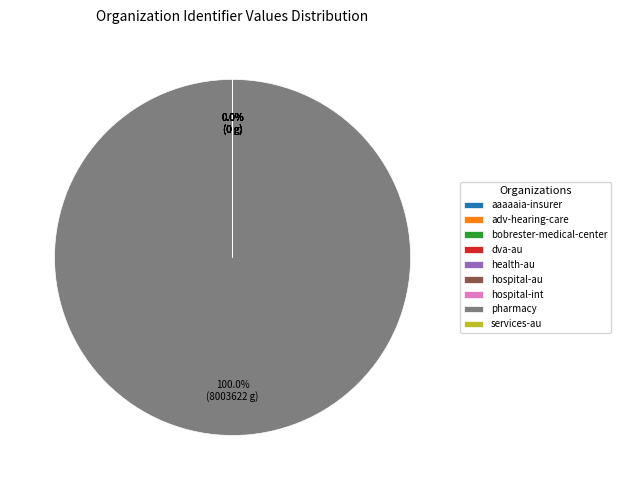

Rank the categories by value from lowest to highest.

adv-hearing-care, aaaaaia-insurer, dva-au, bobrester-medical-center, hospital-au, hospital-int, health-au, services-au, pharmacy